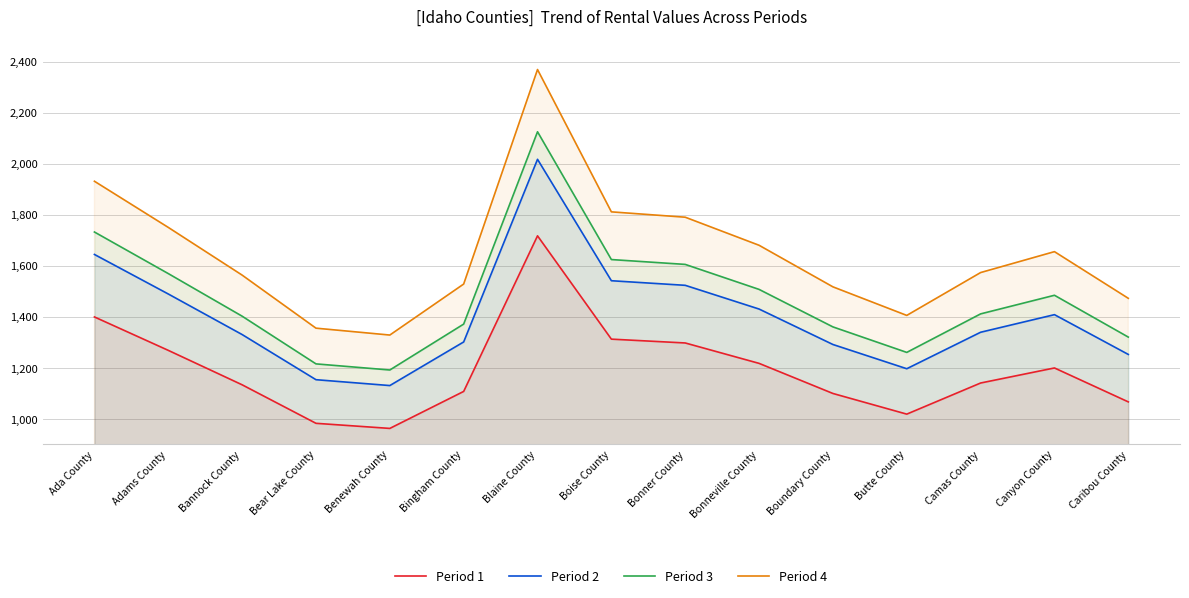

True or false: Period 1 has more than 1 interior local peaks.

True